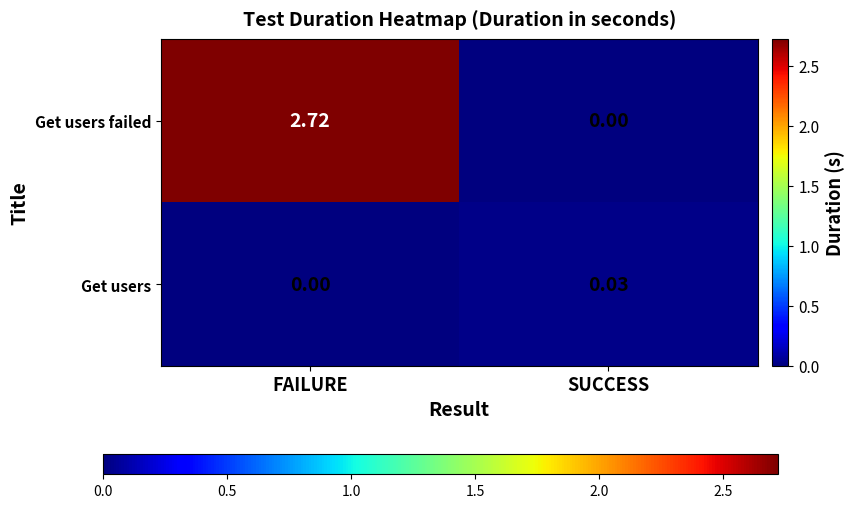

At which category is the sum across all series the highest?

FAILURE